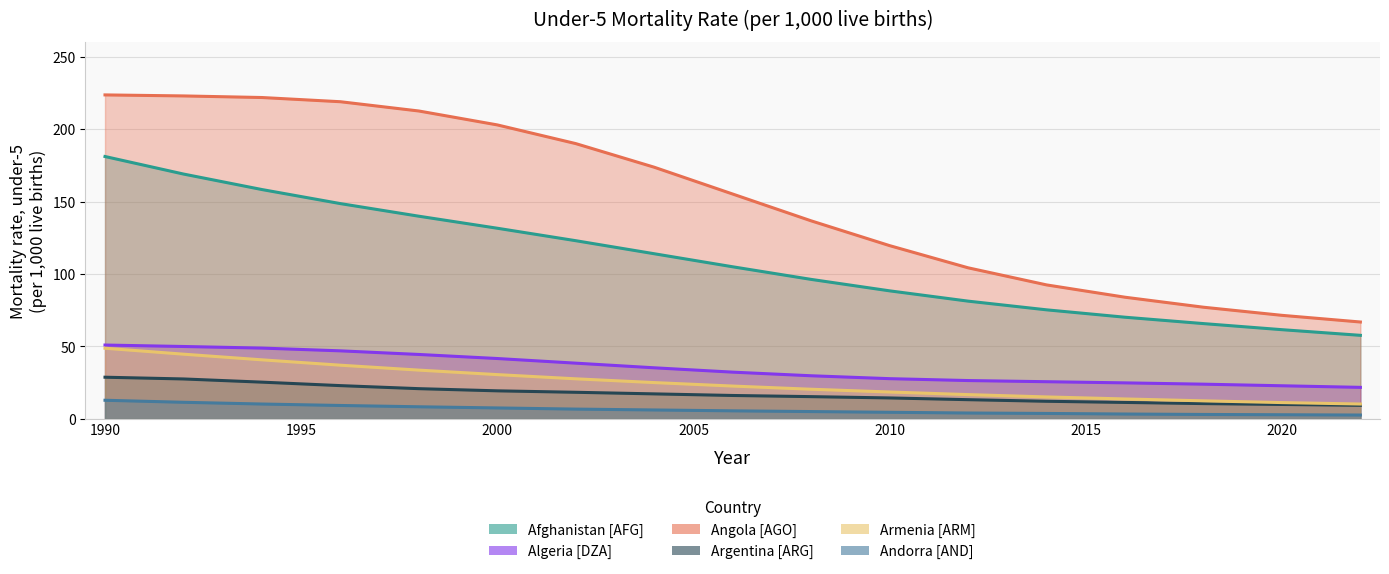

Is it true that Algeria [DZA] equals 41.7 at 2000?

True